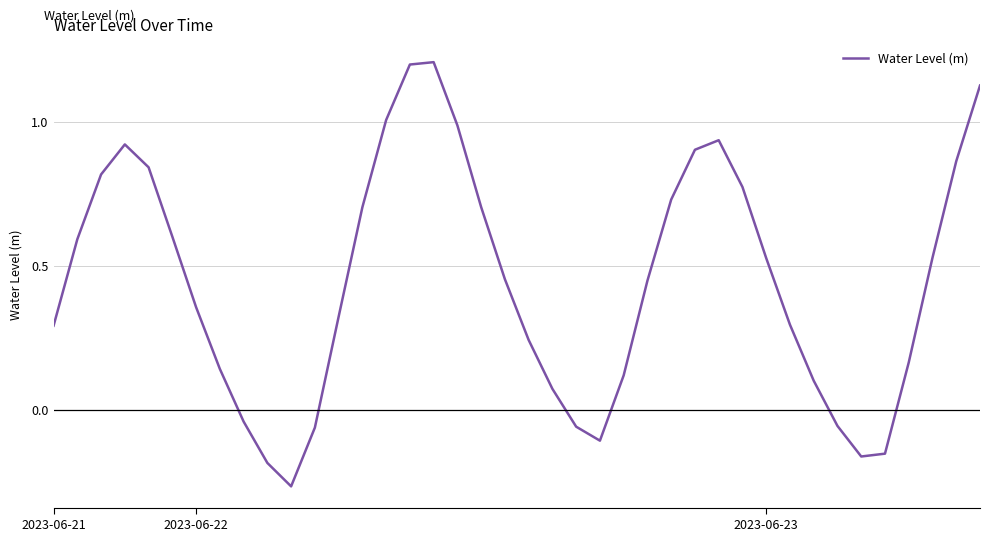

What is the sum of all values?

17.9